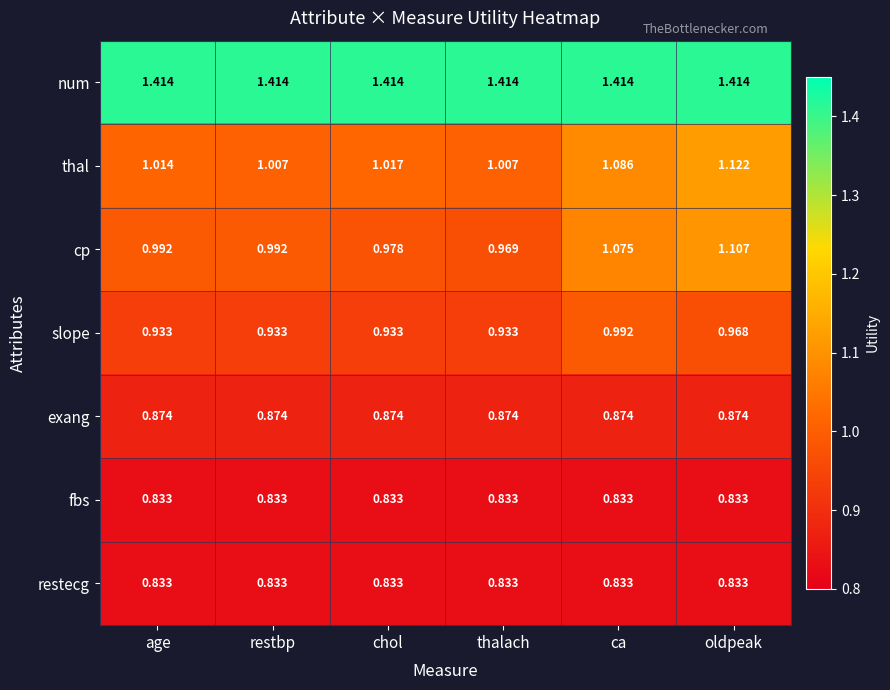

At which category is the sum across all series the highest?

oldpeak